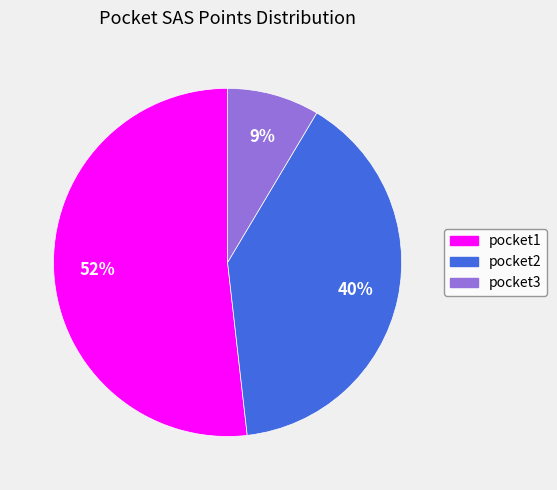

To the nearest percent, what is the combined percentage of pocket1 and pocket3?

60%